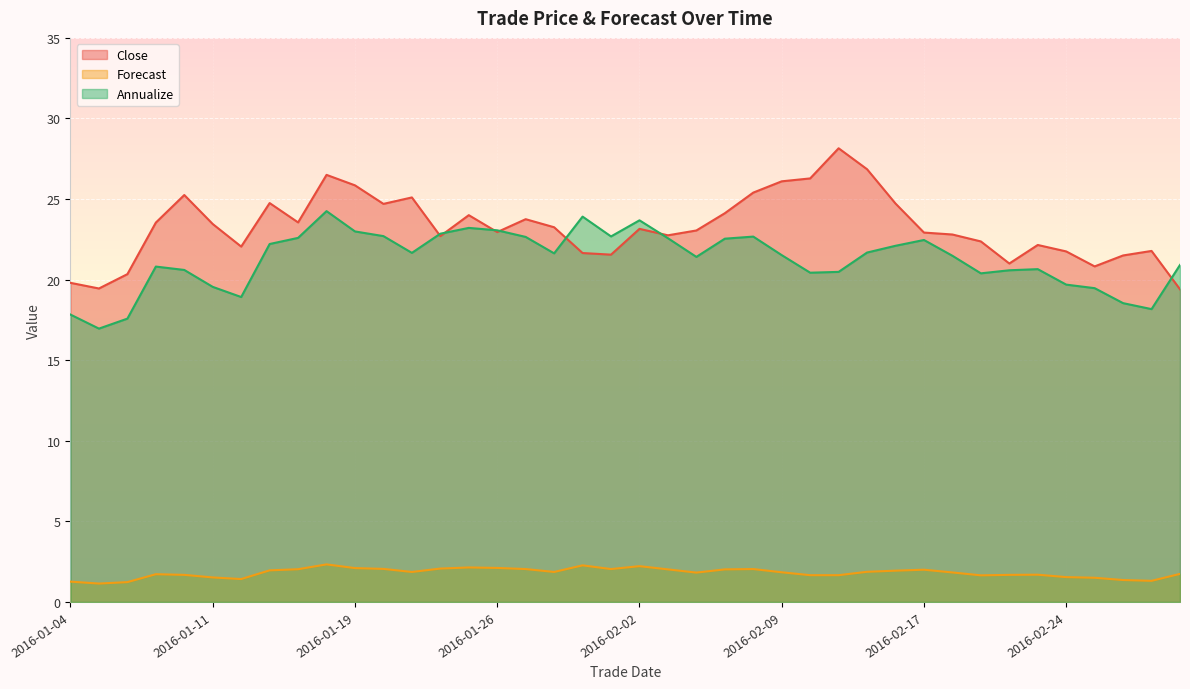

Reading left to right, what are all the values shown in this chart?

Close: 19.8	19.4	20.3	23.5	25.2	23.4	22.1	24.8	23.6	26.5	25.9	24.7	25.1	22.7	24.0	22.9	23.8	23.2	21.6	21.6	23.1	22.8	23.1	24.1	25.4	26.1	26.3	28.1	26.9	24.7	22.9	22.8	22.4	21.0	22.1	21.8	20.8	21.5	21.8	19.4
Forecast: 1.3	1.1	1.2	1.7	1.7	1.5	1.4	2.0	2.0	2.3	2.1	2.0	1.9	2.1	2.1	2.1	2.0	1.9	2.3	2.0	2.2	2.0	1.8	2.0	2.0	1.8	1.7	1.7	1.9	1.9	2.0	1.8	1.6	1.7	1.7	1.5	1.5	1.4	1.3	1.7
Annualize: 17.8	17.0	17.6	20.8	20.6	19.6	18.9	22.2	22.6	24.2	23.0	22.7	21.7	22.9	23.2	23.1	22.6	21.6	23.9	22.7	23.7	22.6	21.4	22.5	22.7	21.5	20.4	20.5	21.7	22.1	22.5	21.5	20.4	20.6	20.6	19.7	19.5	18.5	18.2	20.9